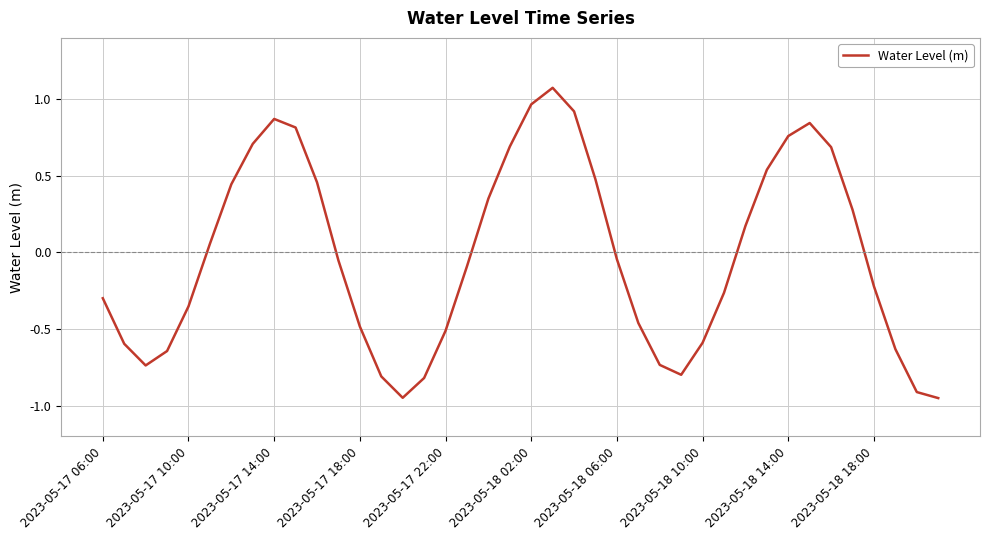

What is the difference between the maximum and minimum values?

2.0